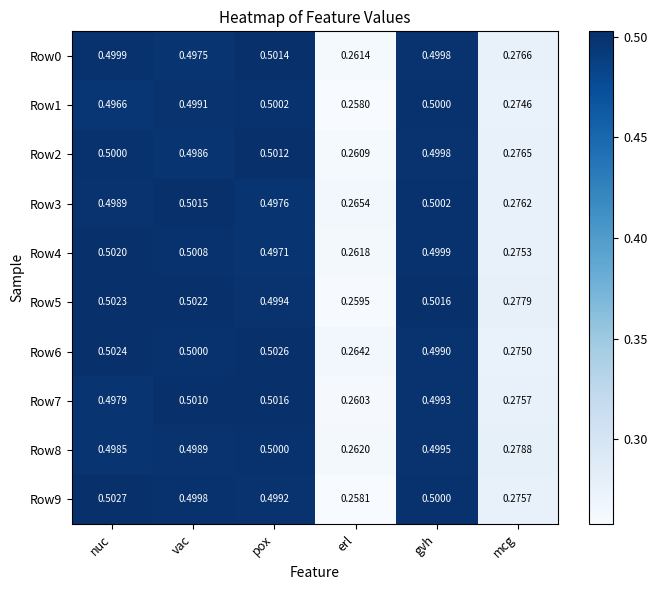

At which category does the chart reach its minimum across all series?

erl